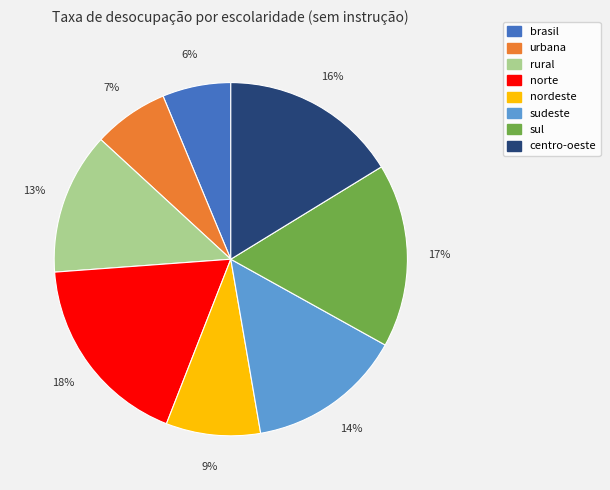

Count the number of slices in the pie.

8